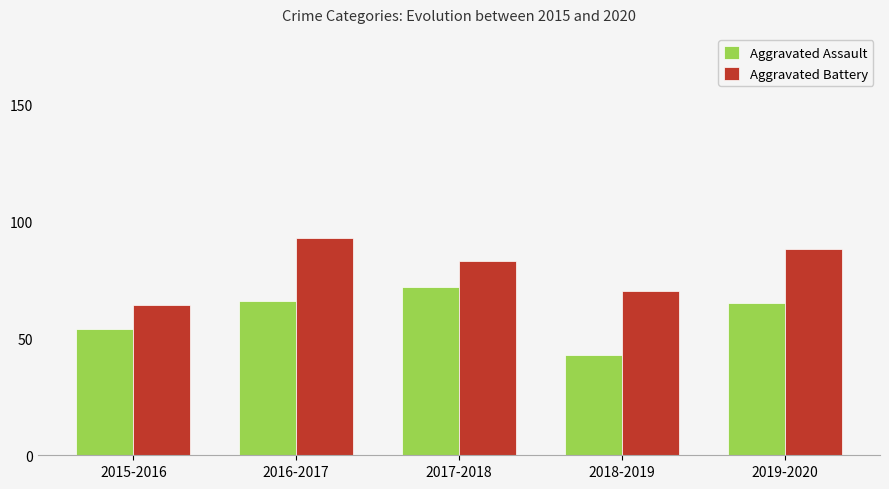

Reading left to right, transcribe all the data shown in this chart.

Aggravated Assault: 54	66	72	43	65
Aggravated Battery: 64	93	83	70	88